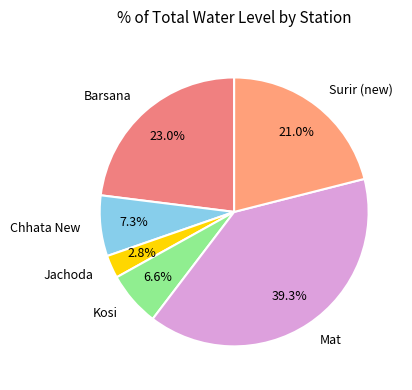

What is the smallest slice in the pie chart?

Jachoda